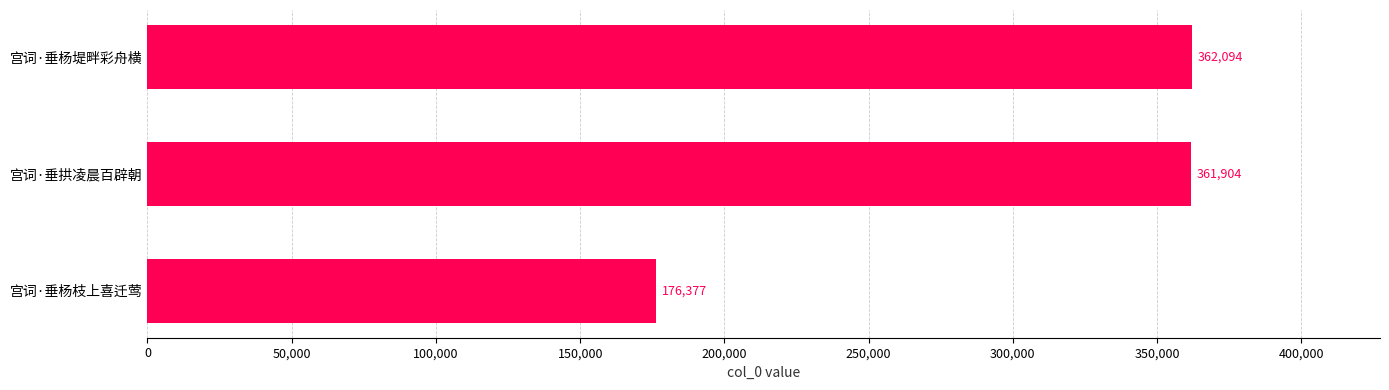

What is the ratio of the value at 宫词·垂杨堤畔彩舟横 to the value at 宫词·垂杨枝上喜迁莺?

2.1